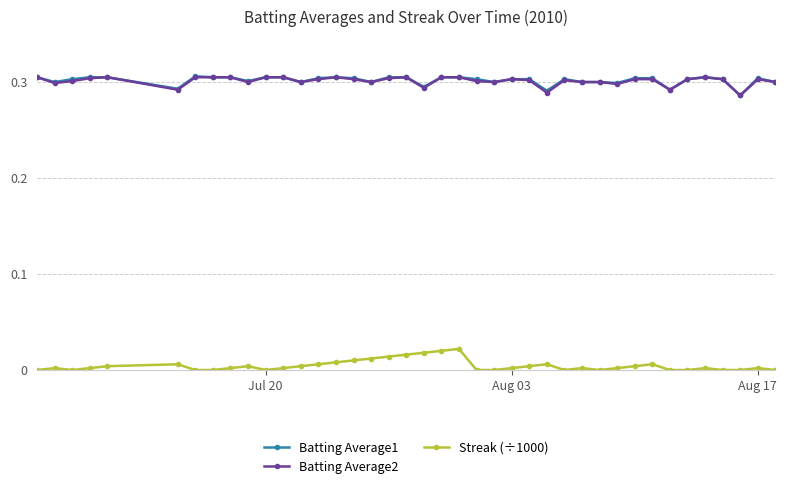

True or false: Streak (÷1000) and Batting Average1 intersect in this chart.

False